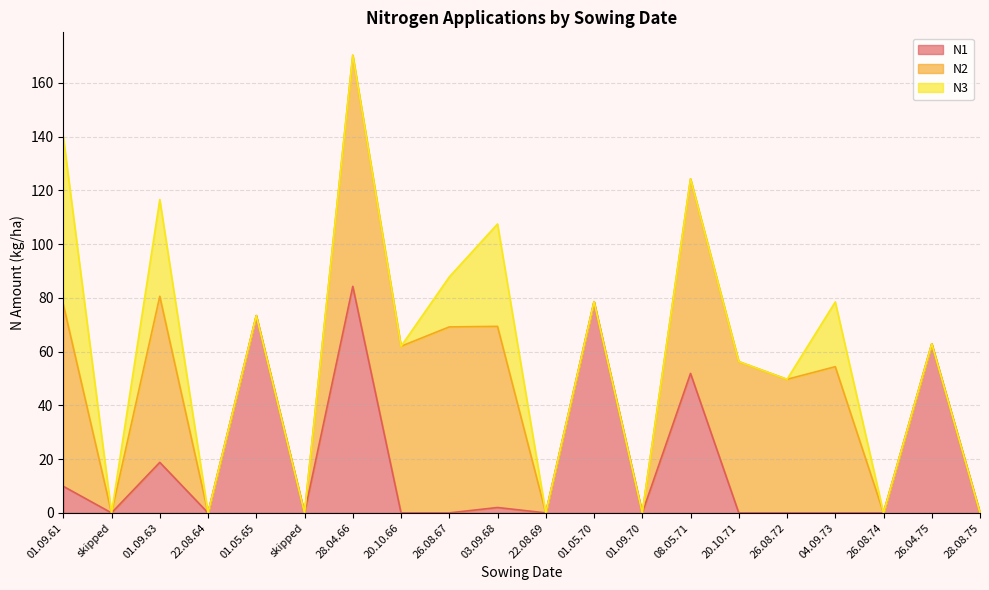

What is the label of the 18th point from the left?

26.08.74